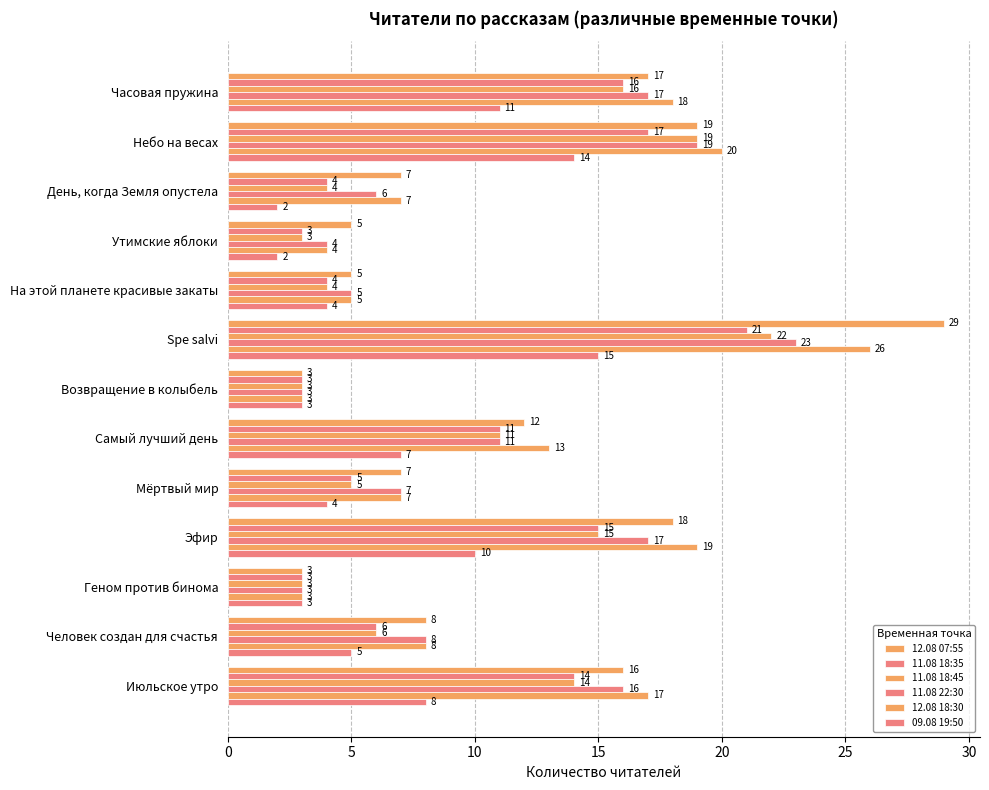

How many distinct data groups are displayed?

6